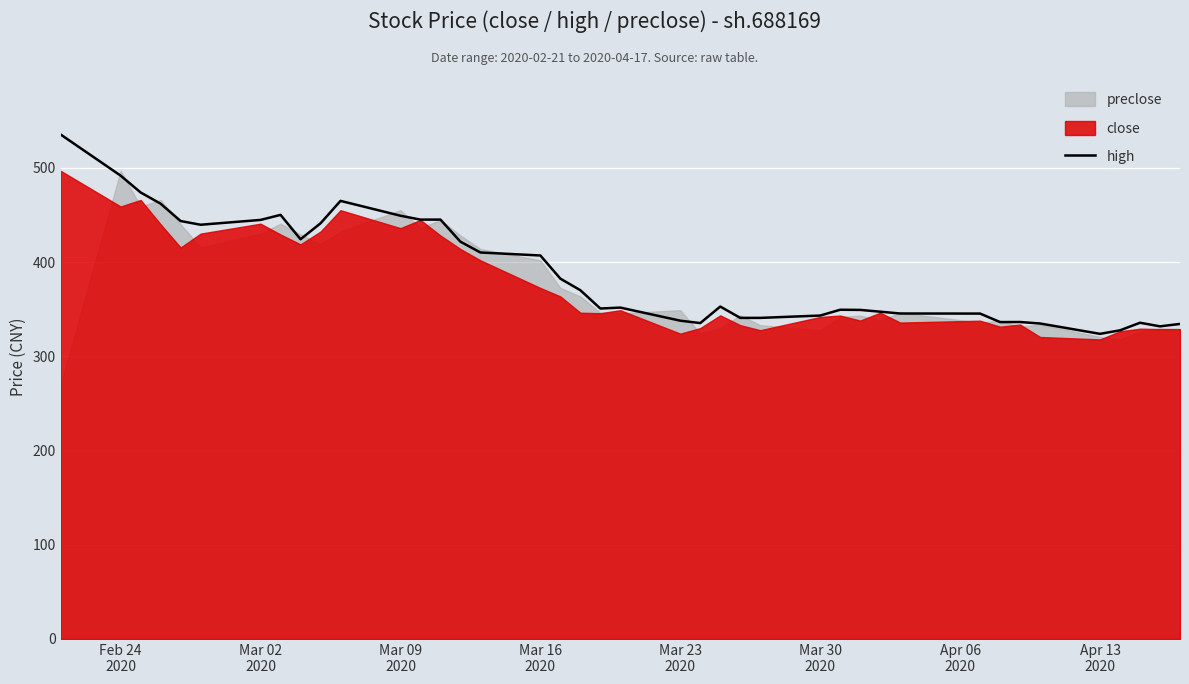

What is the highest value of the high series?

535.5